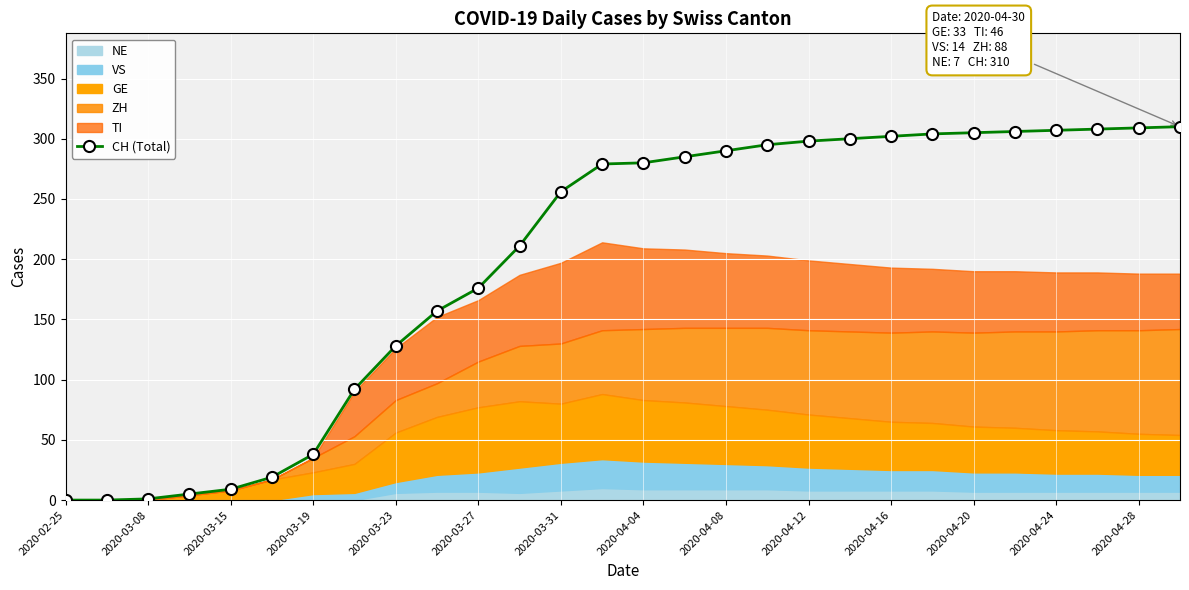

What is the difference between the maximum and minimum values?

310